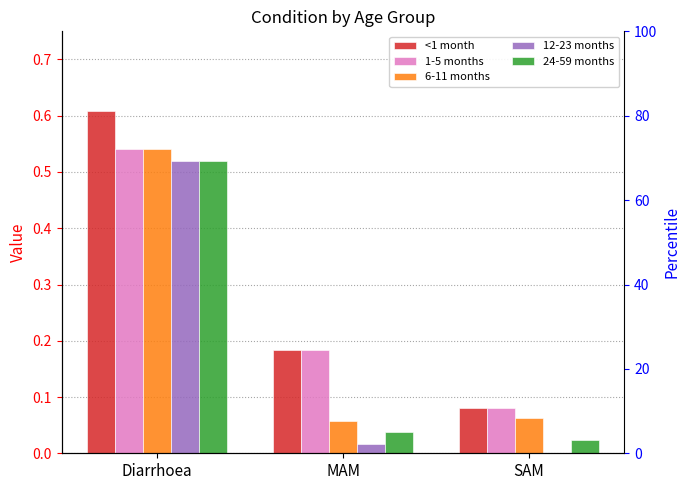

What position from the right is MAM?

2